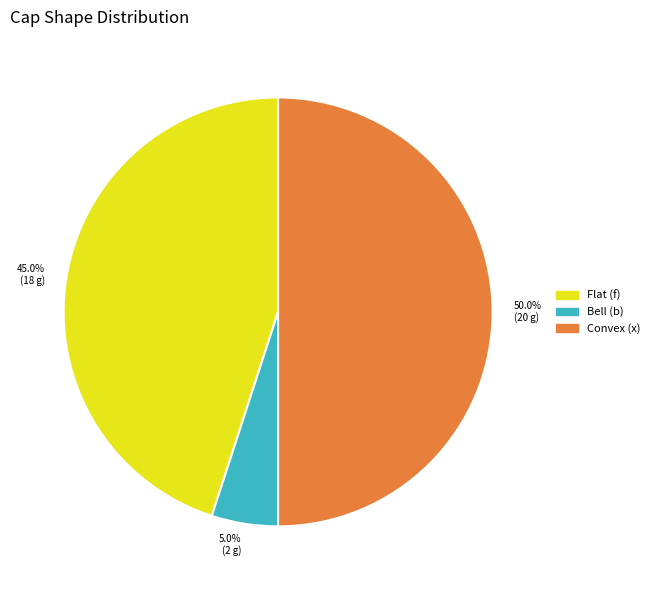

What percentage is NOT represented by Bell (b)?

95.0%